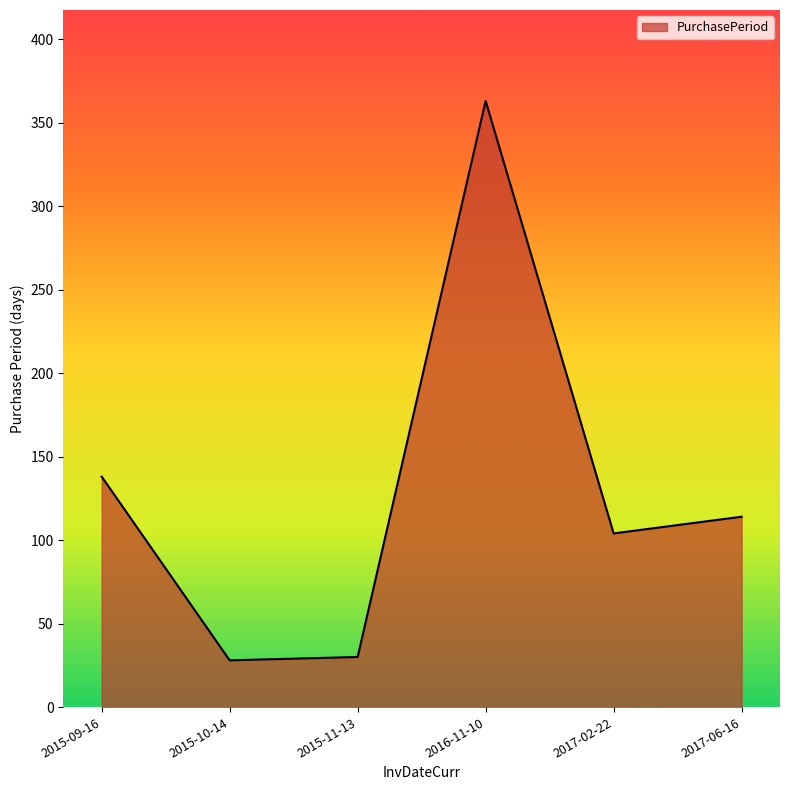

What is the difference between the maximum and minimum values?

335